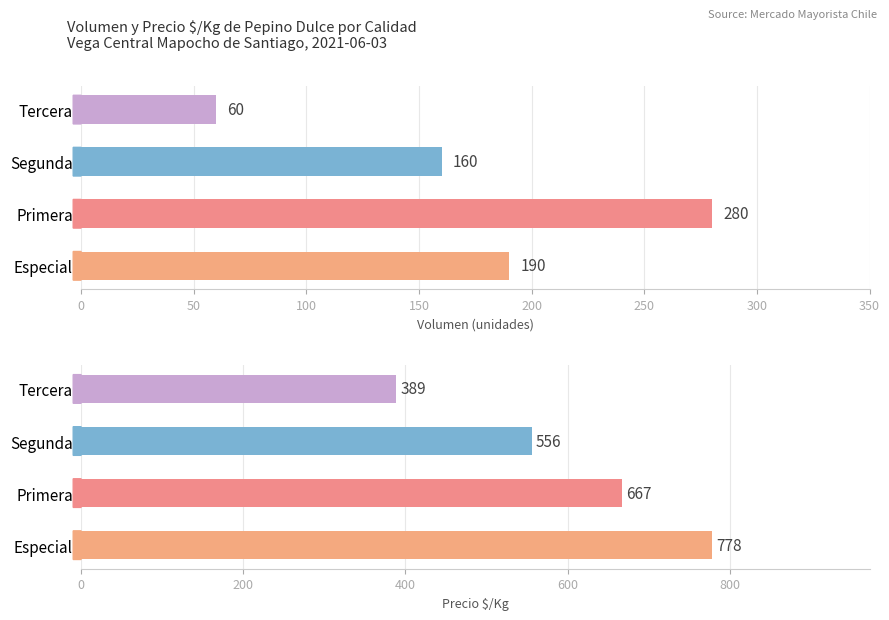

How many data points in Precio $/Kg are above 667?

1